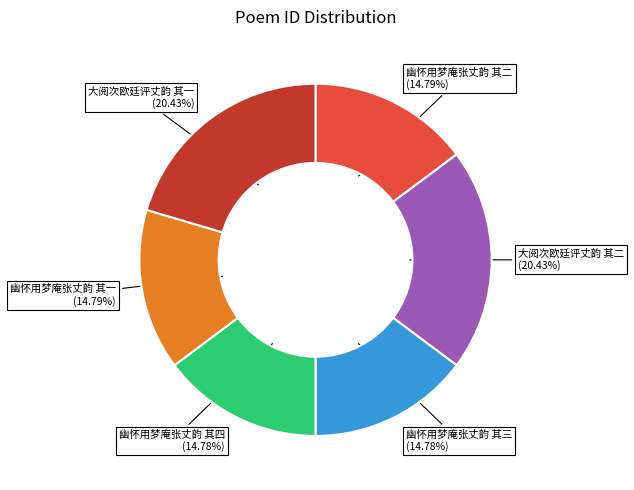

What percentage is the 大阅次欧廷评丈韵 其一 slice, to the nearest percent?

20%